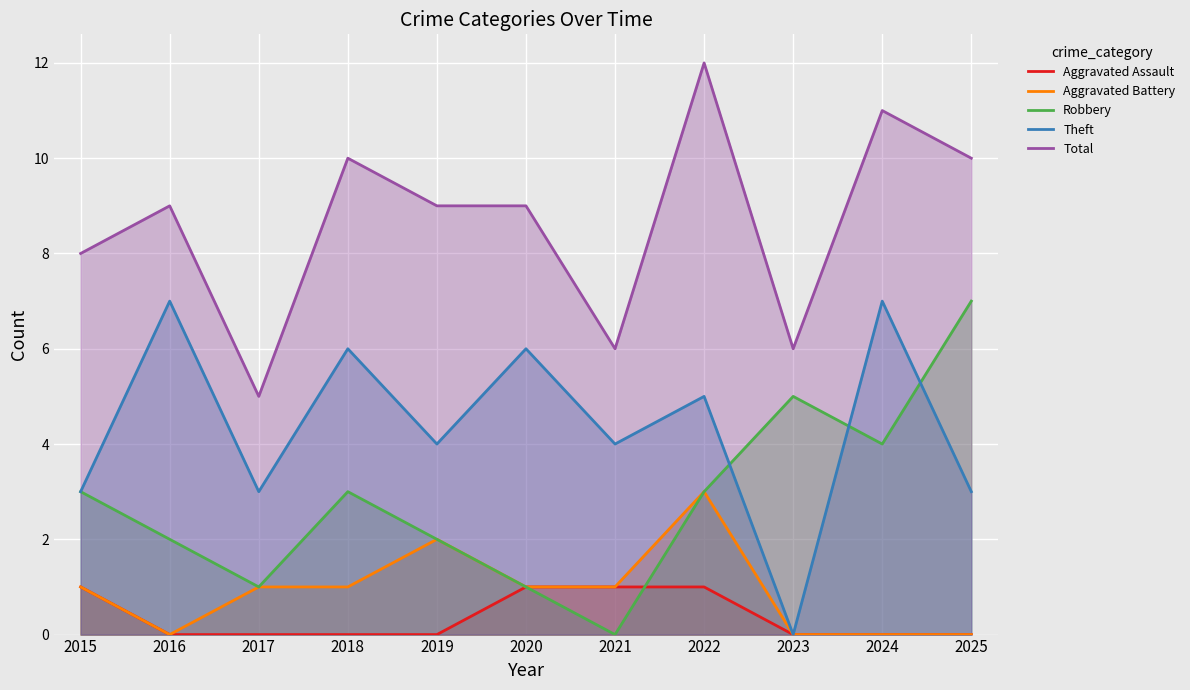

Reading left to right, what are all the values shown in this chart?

Aggravated Assault: 1	0	0	0	0	1	1	1	0	0	0
Aggravated Battery: 1	0	1	1	2	1	1	3	0	0	0
Robbery: 3	2	1	3	2	1	0	3	5	4	7
Theft: 3	7	3	6	4	6	4	5	0	7	3
Total: 8	9	5	10	9	9	6	12	6	11	10